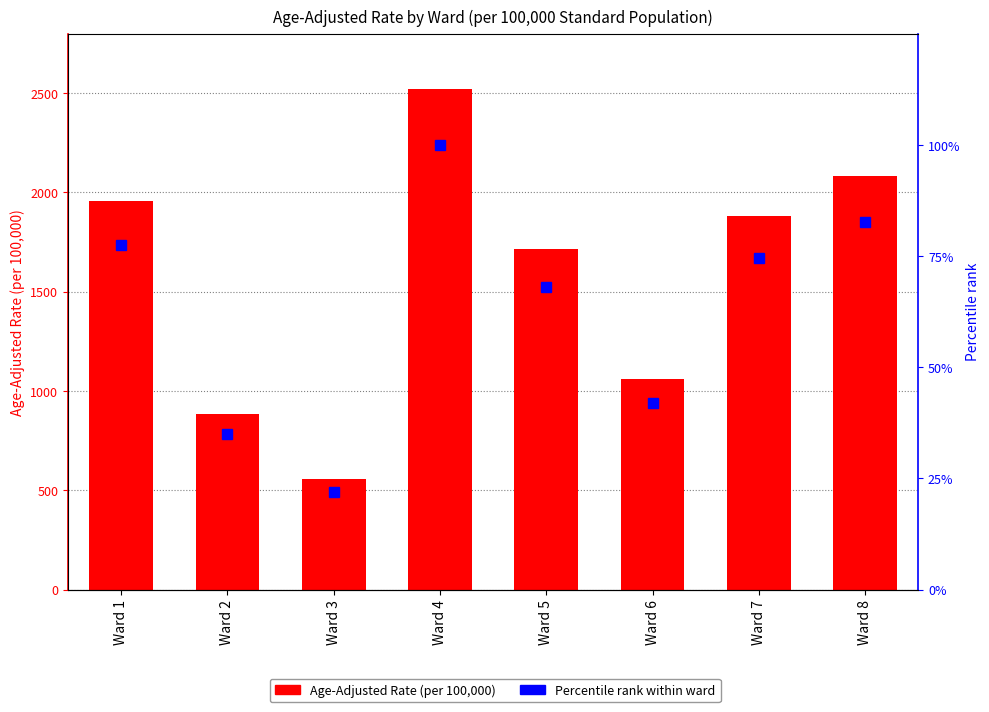

Between Ward 2 and Ward 8, which is larger?

Ward 8